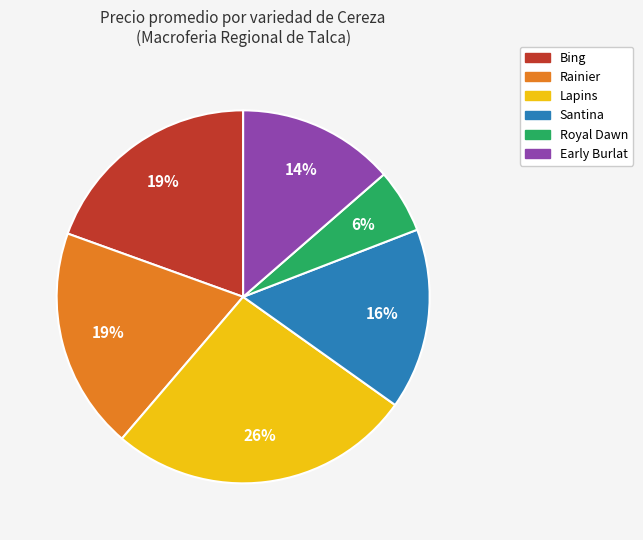

Is there any slice that represents more than half of the pie?

No